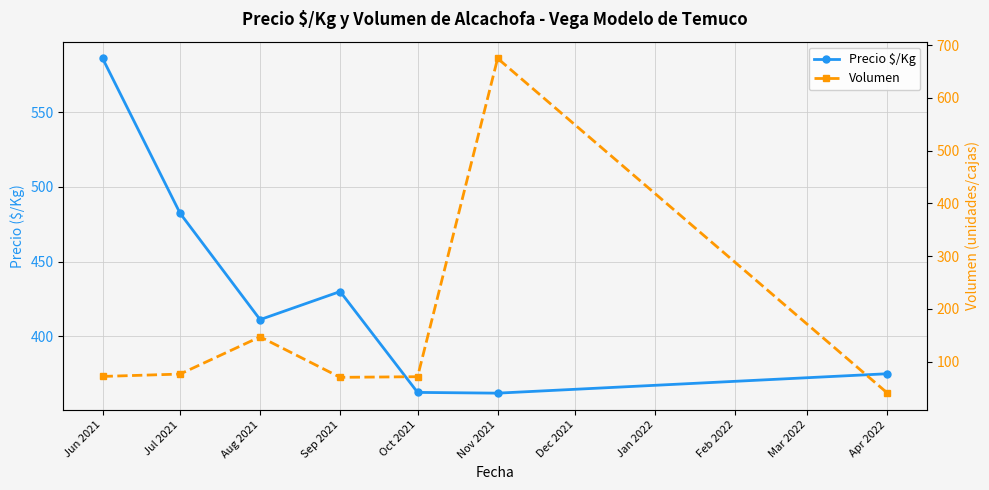

Reading right to left, transcribe all the data shown in this chart.

Precio $/Kg: 375.0	362.0	362.5	430.0	411.2	482.4	586.0
Volumen: 40.0	675.0	71.2	70.0	146.8	76.2	71.7